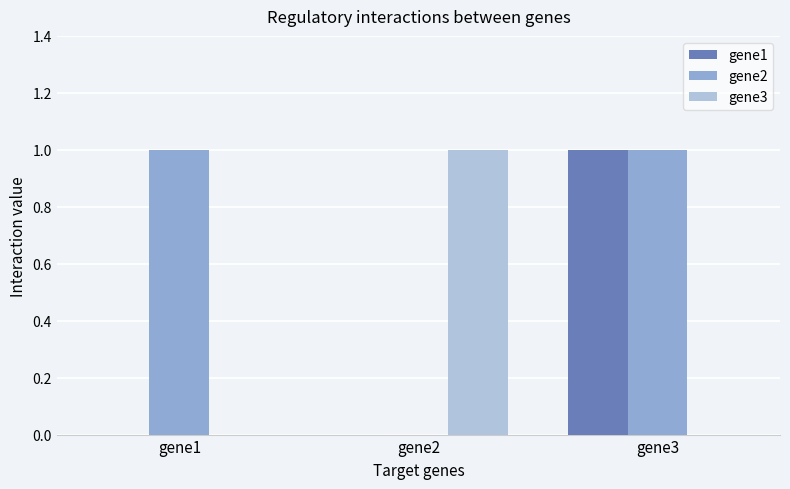

At which category is the sum across all series the highest?

gene3